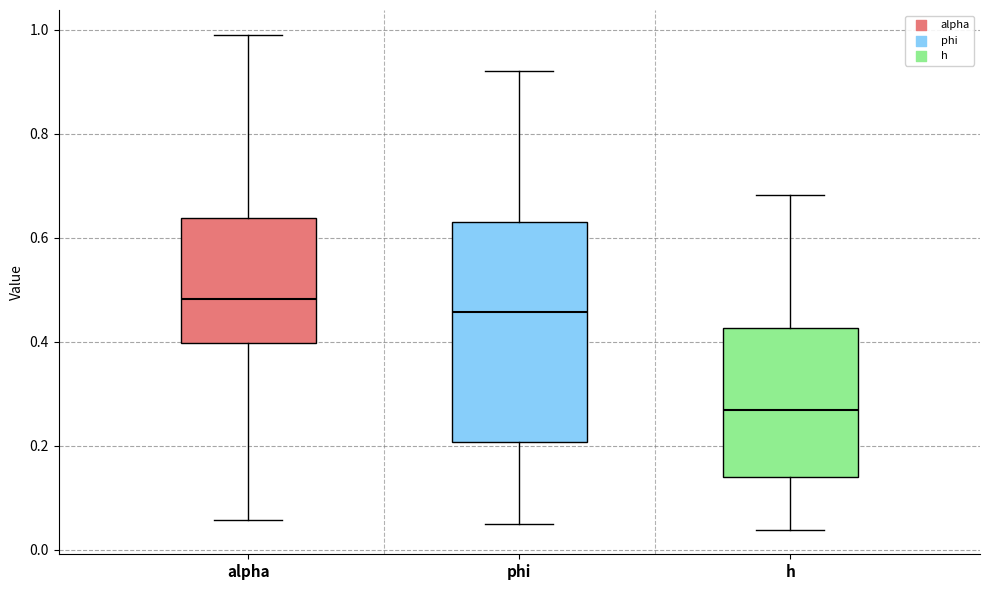

Where is the upper edge of the box for alpha on the y-axis? The values are not printed on the chart, so give them approximately, as read against the axis.

0.64